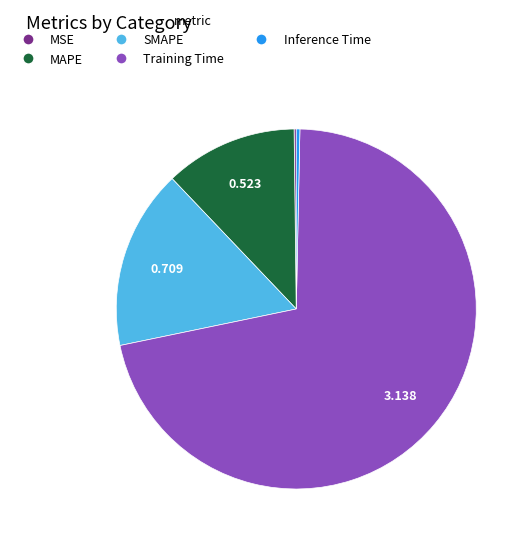

Is the sum of Training Time and SMAPE greater than half?

Yes